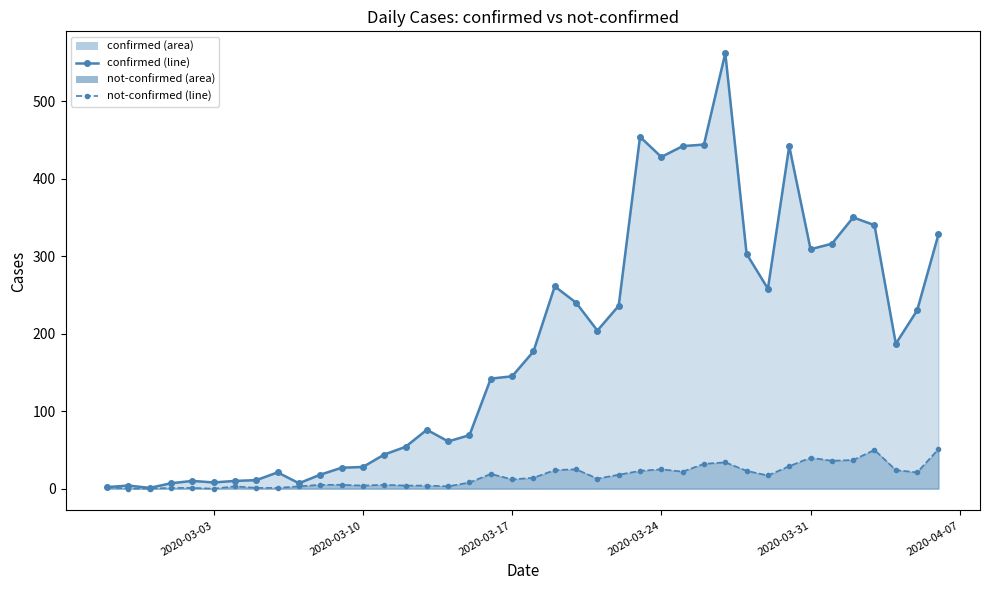

What are all the series names shown in the legend?

confirmed, not-confirmed